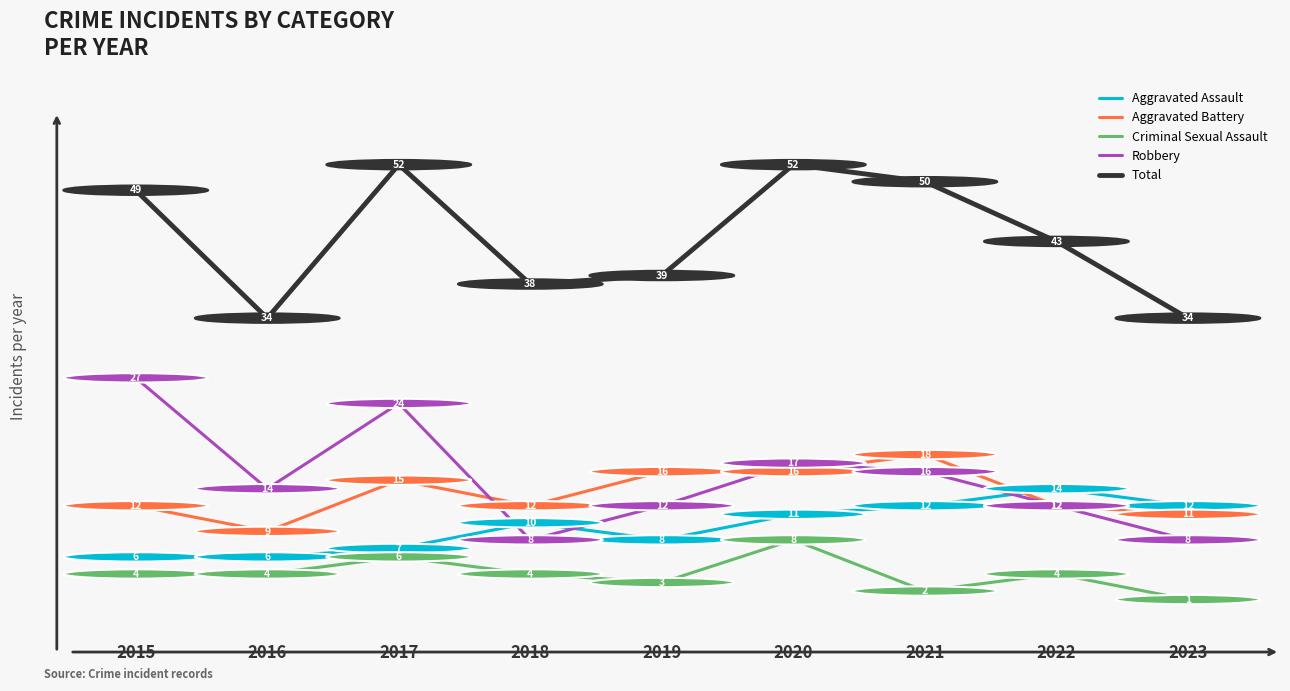

What is the difference between the highest and lowest values at 2017?

46